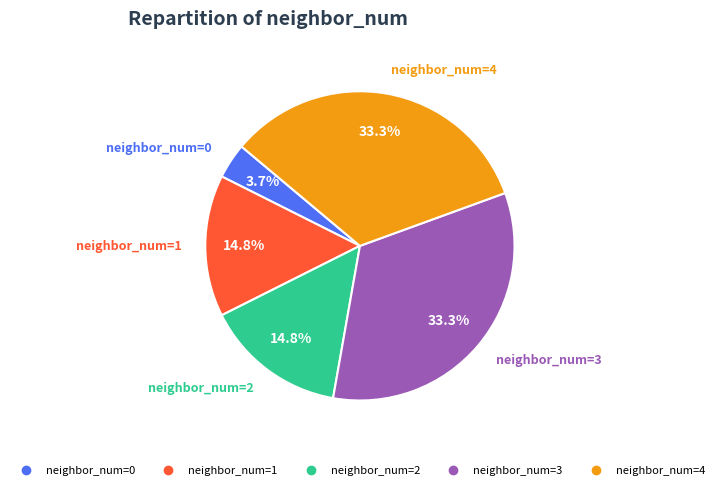

Is there a majority slice in this chart?

No